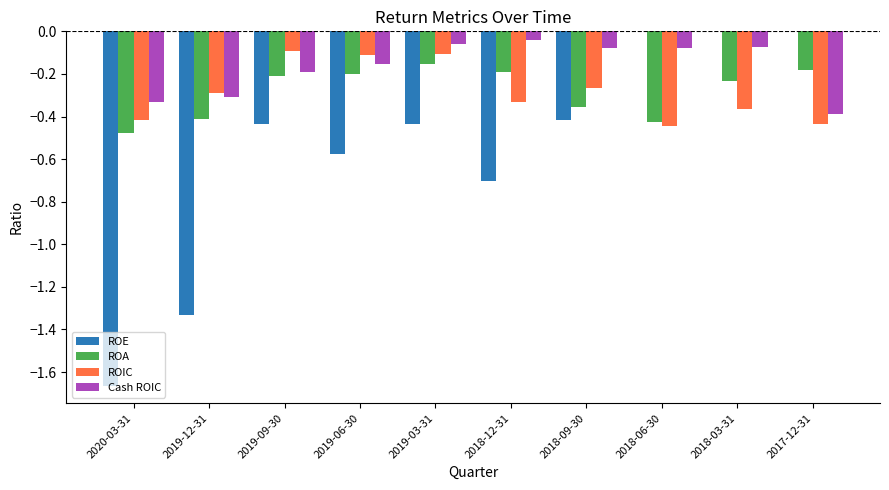

Are the bars horizontal?

No